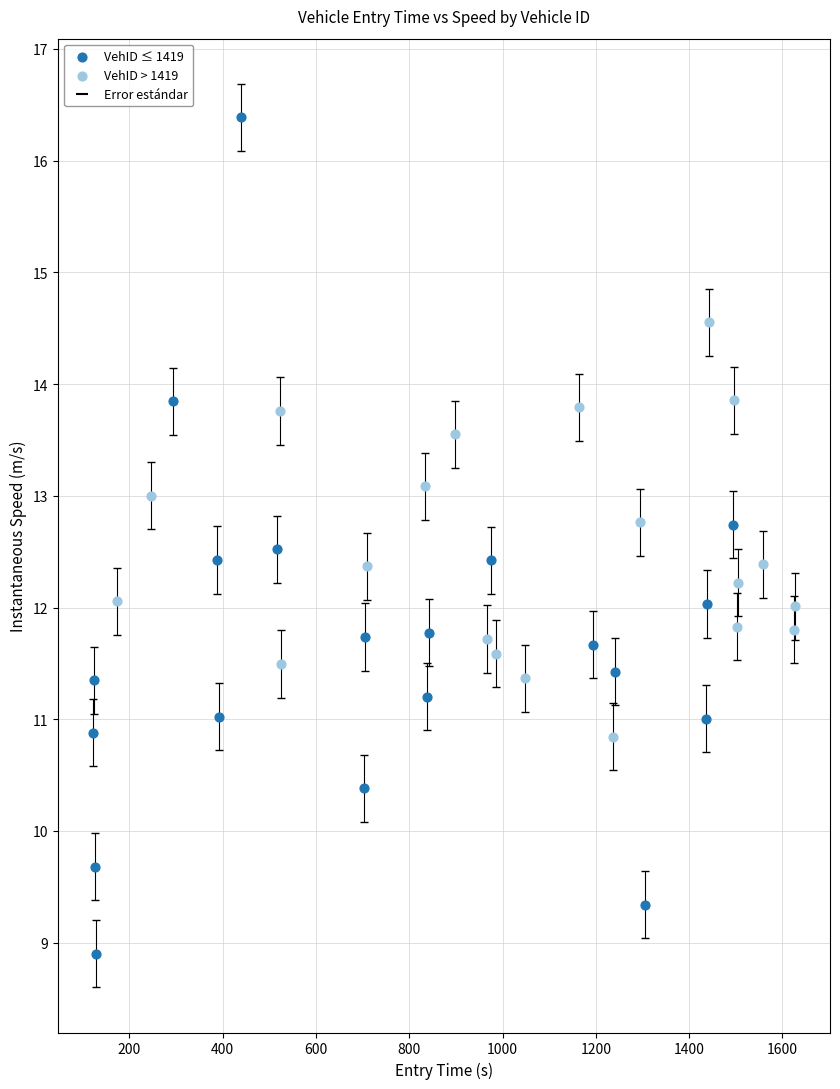

Which series contains the highest Y value?

VehID ≤ 1419